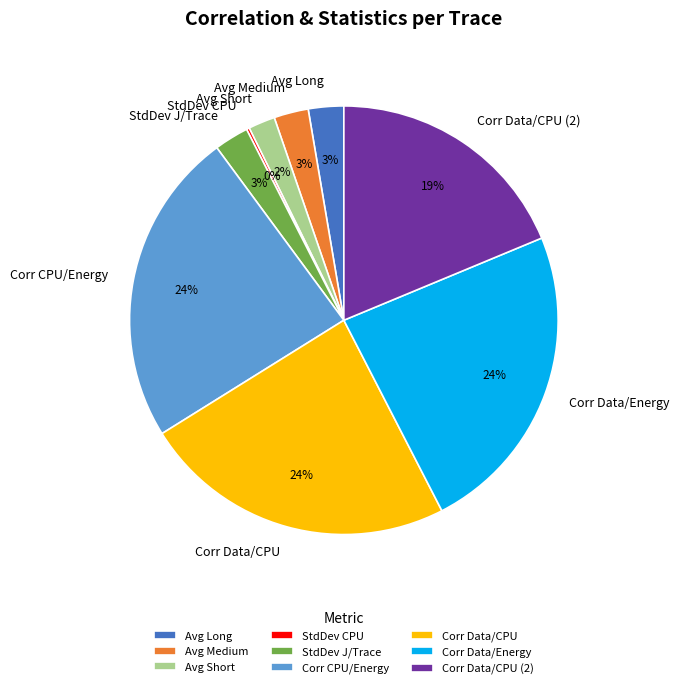

To the nearest percent, what is the average slice percentage?

11%